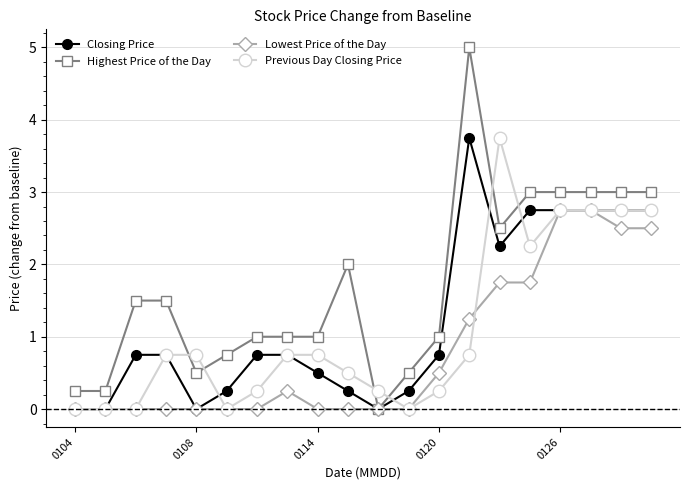

Which series has the largest total across all categories?

Highest Price of the Day